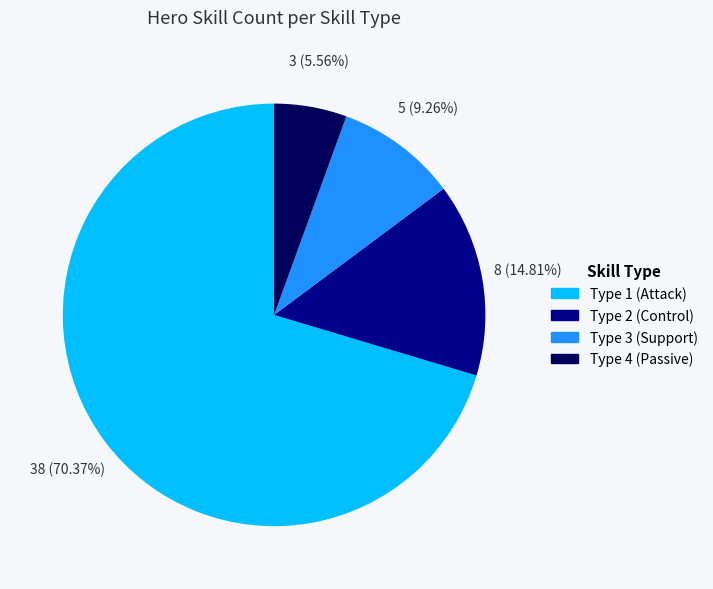

Is there any slice that represents more than half of the pie?

Yes